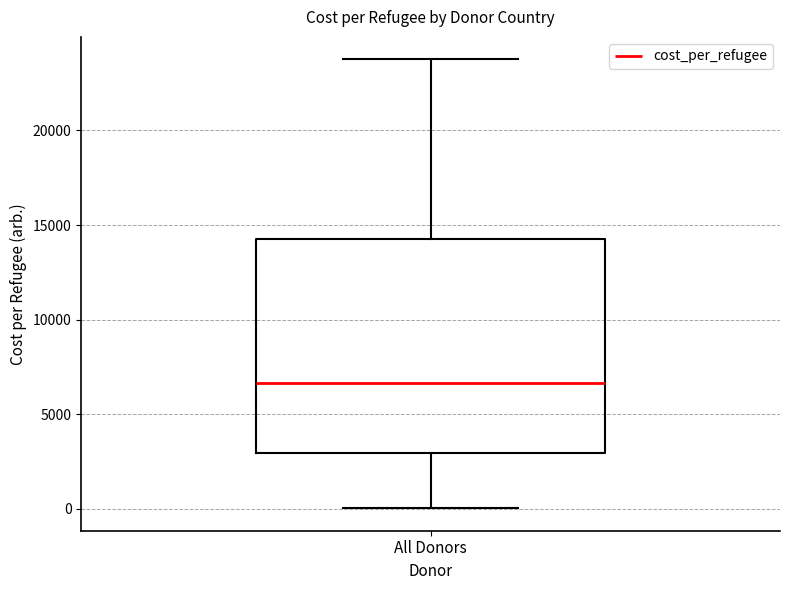

Read this box plot against the y-axis: the position of the median line, the range covered by the box, and the ends of both whiskers. The values are not printed on the chart, so give them approximately, as read against the axis.

median 6500, box 3000 to 14500, whiskers 0 to 24000